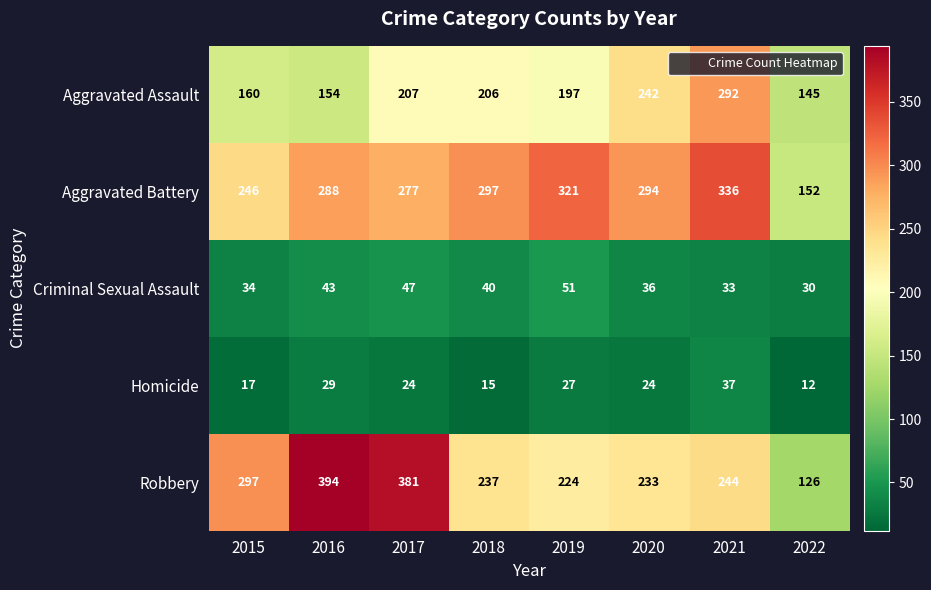

Which series has the largest total across all categories?

Aggravated Battery